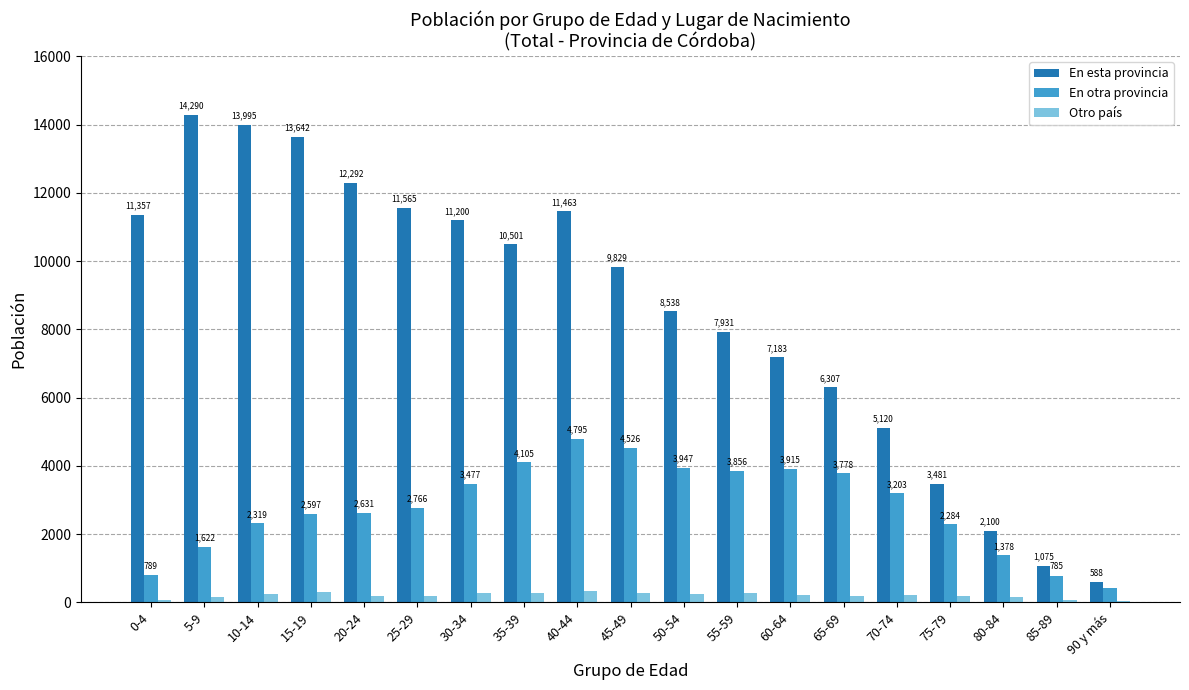

Where is Otro país nearest to the value 185?

25-29